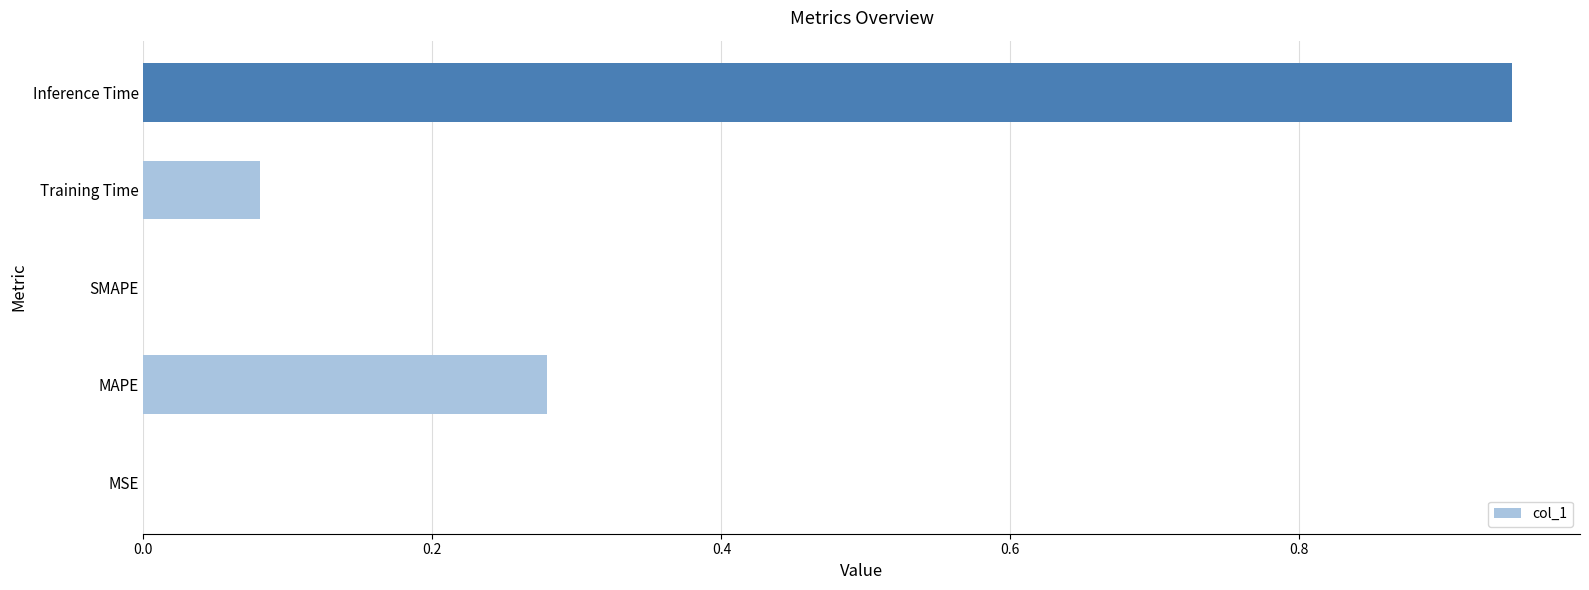

What is the sum of all values?

1.3